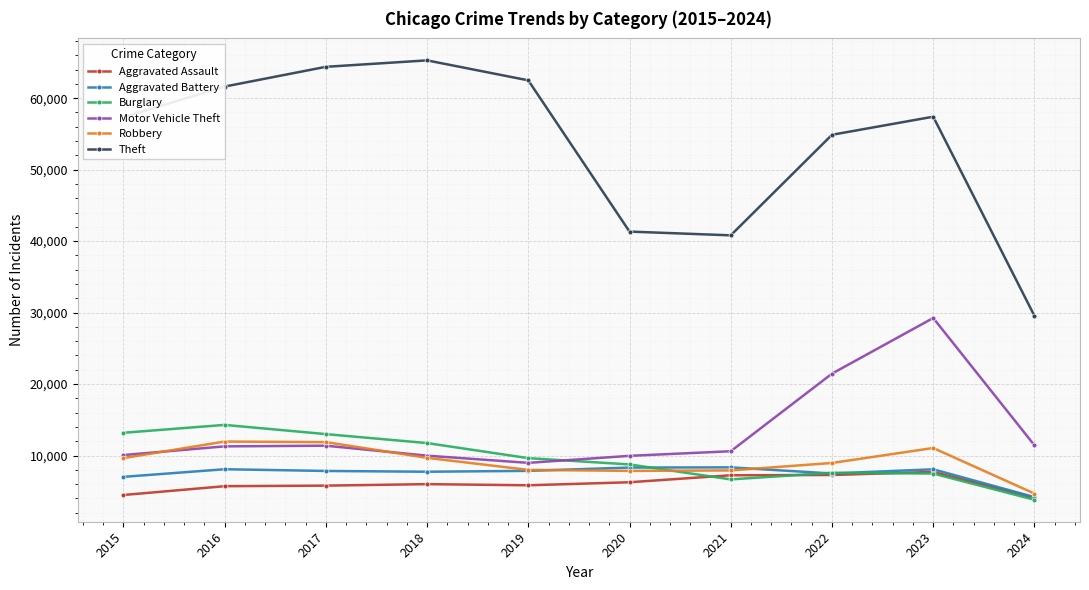

Is it true that Burglary equals 5893 at 2020?

False